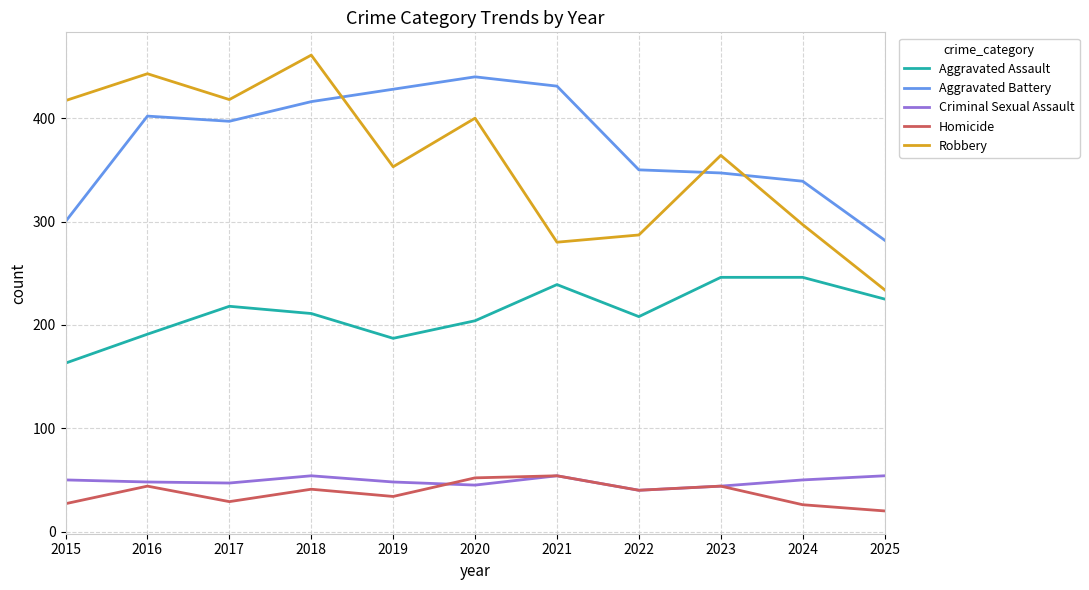

True or false: Aggravated Assault and Criminal Sexual Assault cross at least once.

False